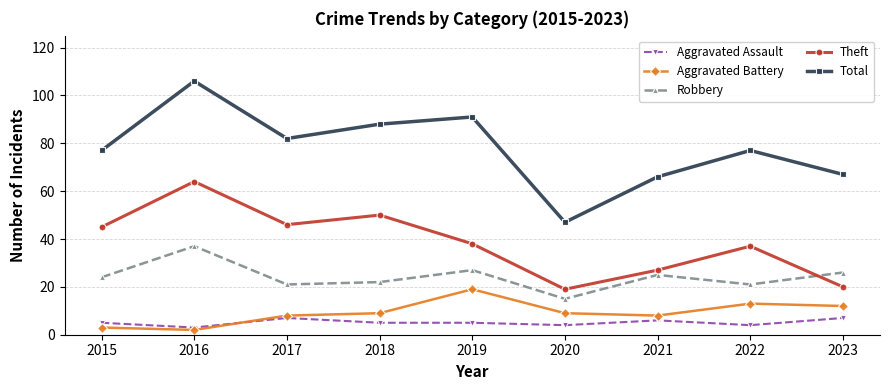

Is this an area chart (filled region under the line)?

No